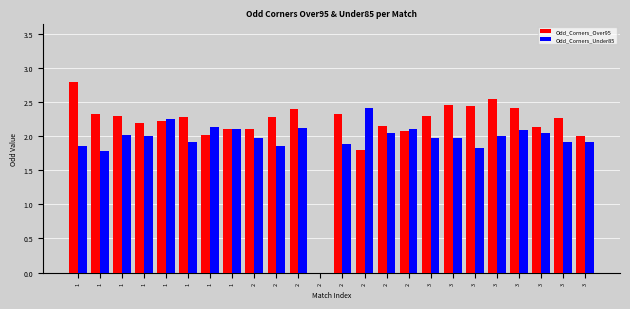

How many categories are shown in the chart?

24